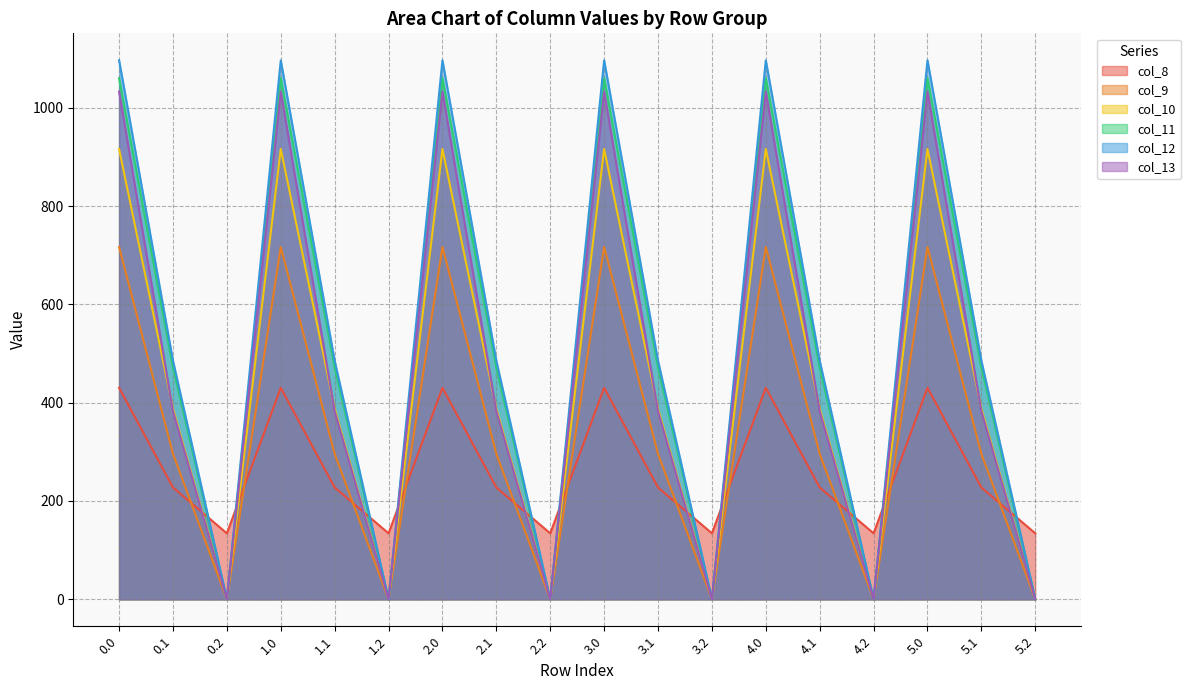

True or false: col_8 has more than 2 interior local peaks.

True